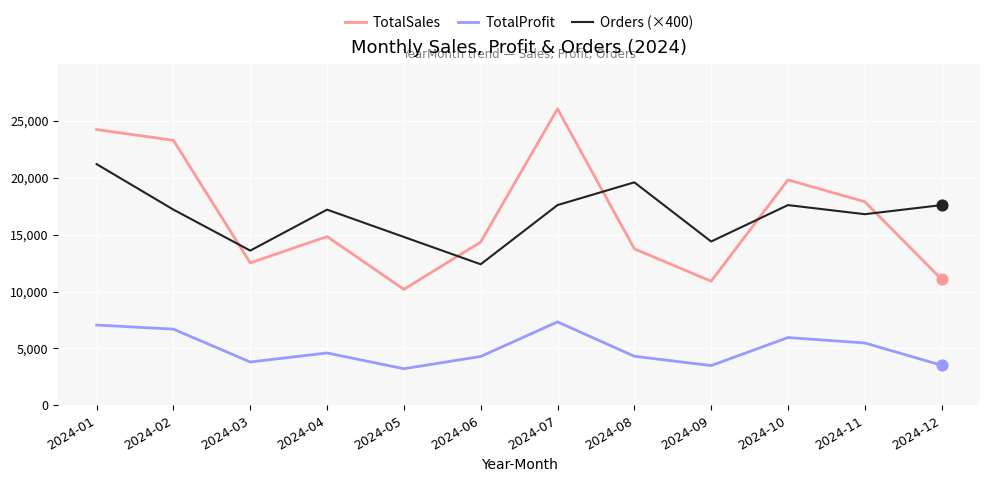

Is the value of TotalSales at 2024-10 greater than the value of TotalProfit at 2024-11?

Yes